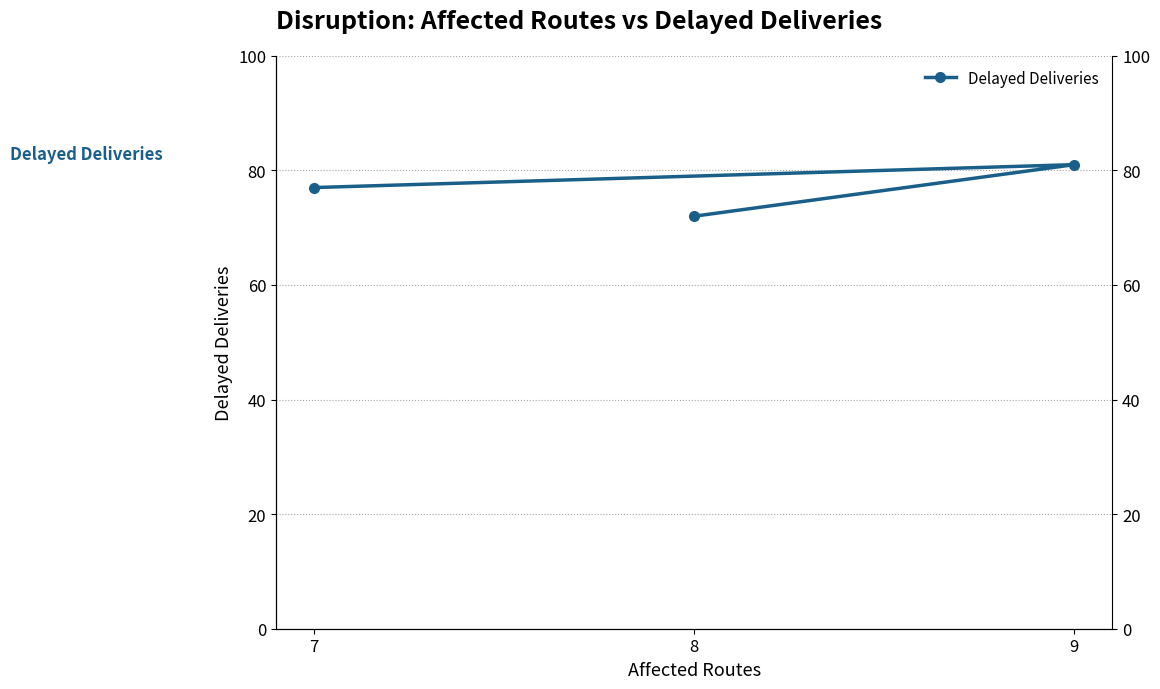

What is the minimum value shown in the chart?

72